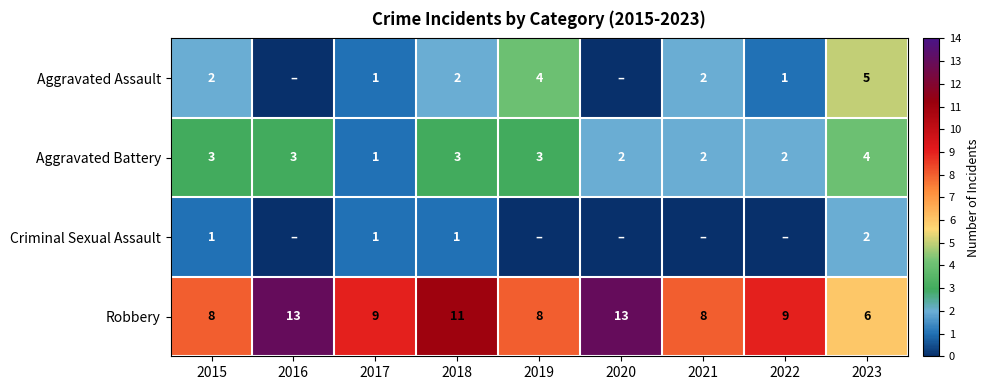

Is the value of Robbery at 2019 greater than the value of Aggravated Assault at 2022?

Yes